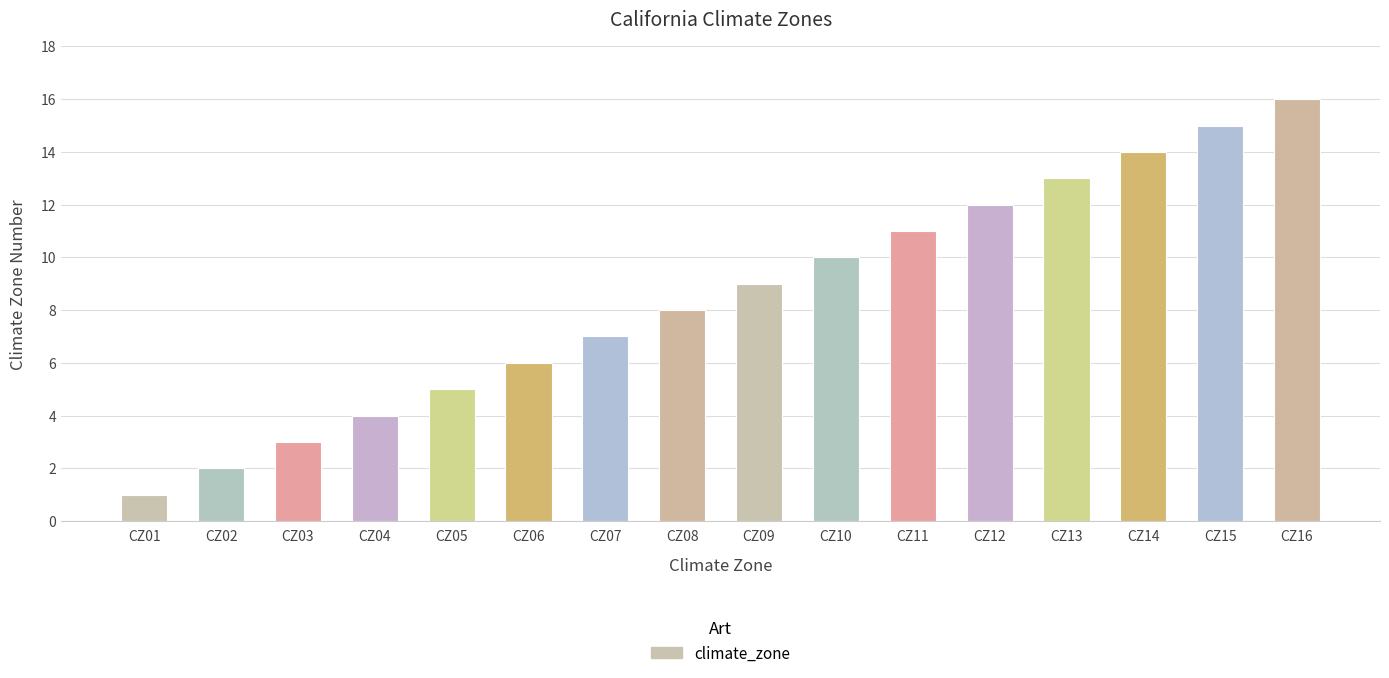

What is the sum of the values at CZ02 and CZ16?

18